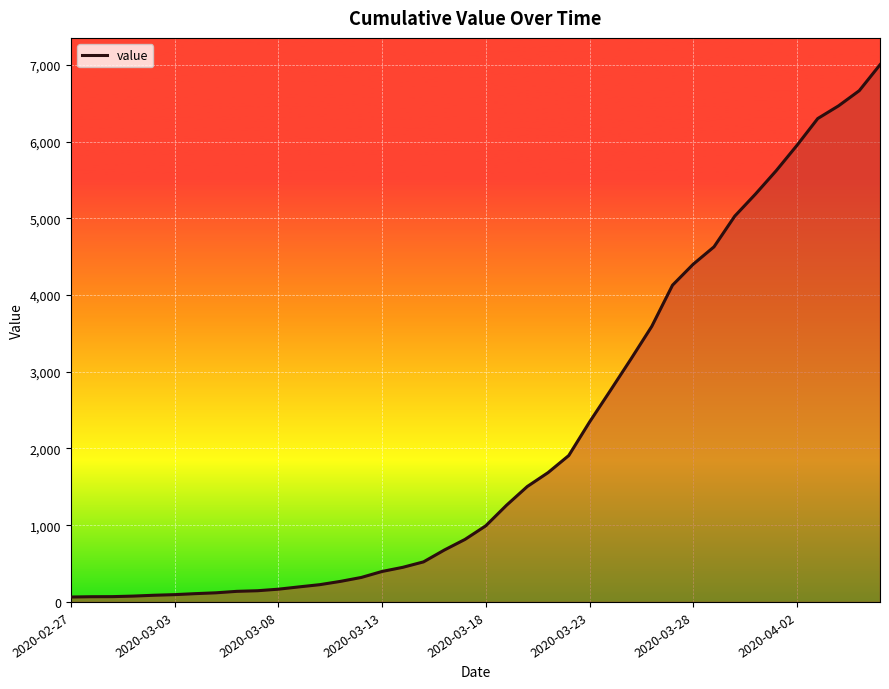

What is the smallest value displayed?

64